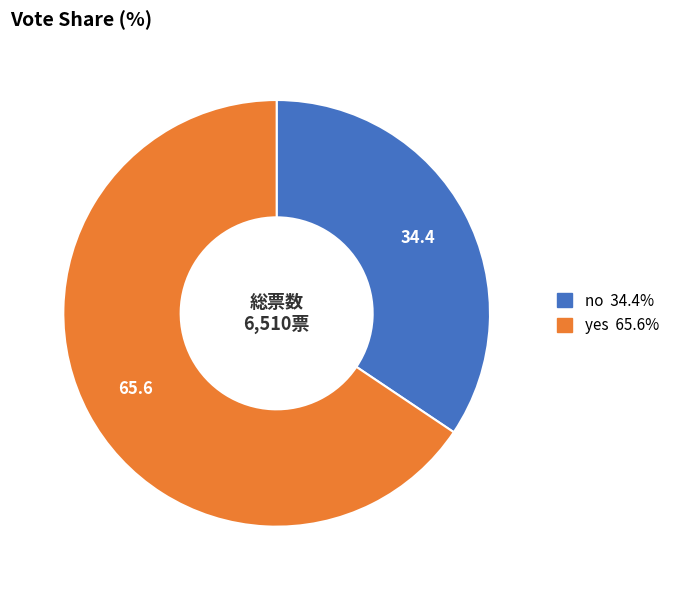

Is the sum of yes and no greater than half?

Yes